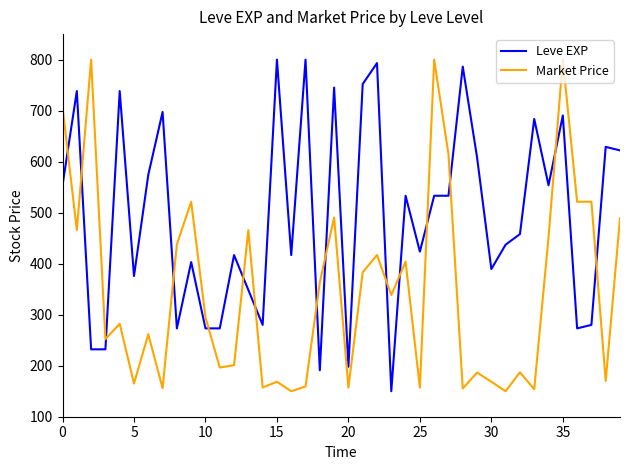

What is the highest value of the Market Price series?

800.0